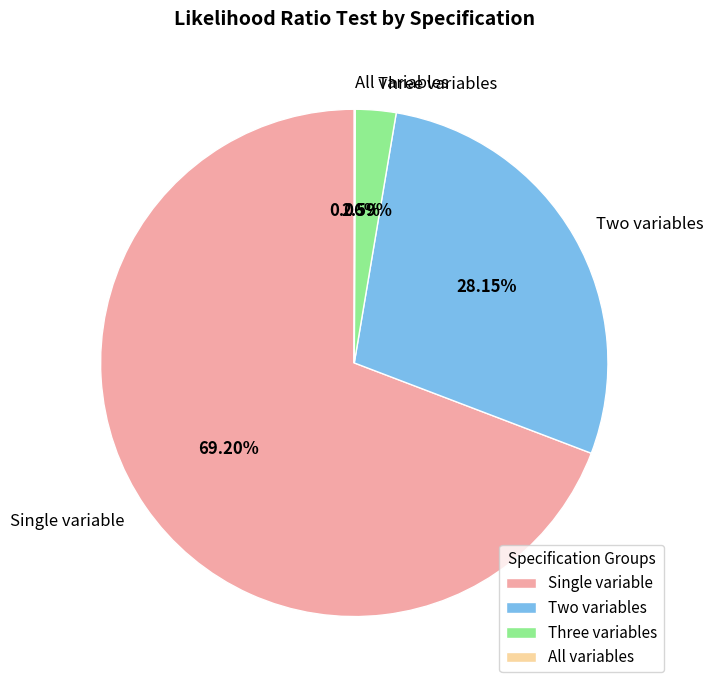

Which has a higher value, Single variable or Three variables?

Single variable